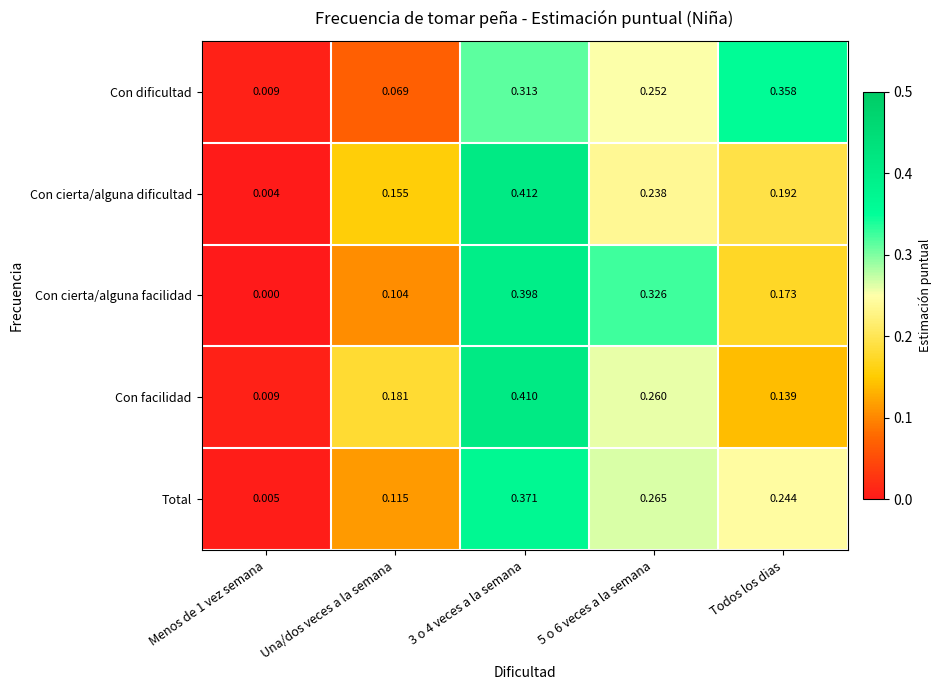

Rank the series by their maximum value, from lowest to highest.

Con dificultad, Total, Con cierta/alguna facilidad, Con facilidad, Con cierta/alguna dificultad